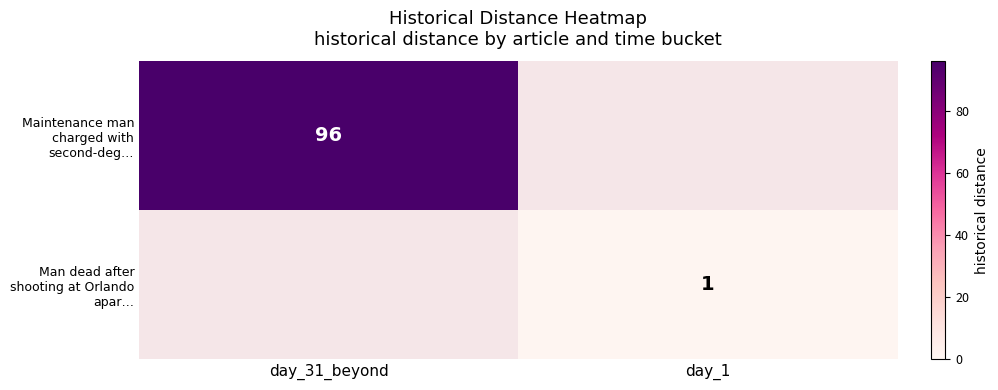

Is it true that Man dead after shooting at Orlando apar… equals 1.3 at day_1?

False